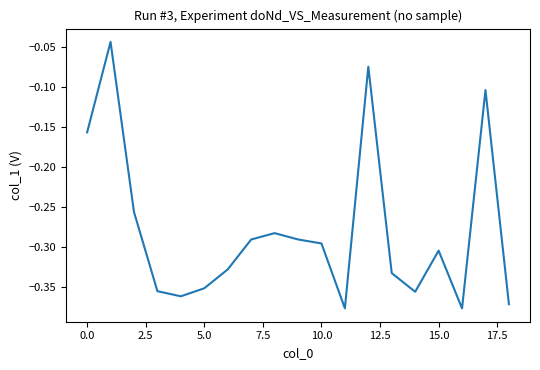

What is the difference between the maximum and minimum values?

0.3